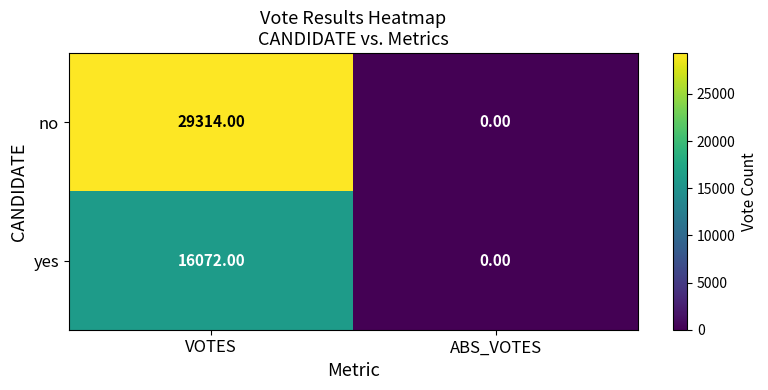

Rank the series at VOTES from highest to lowest value.

no, yes